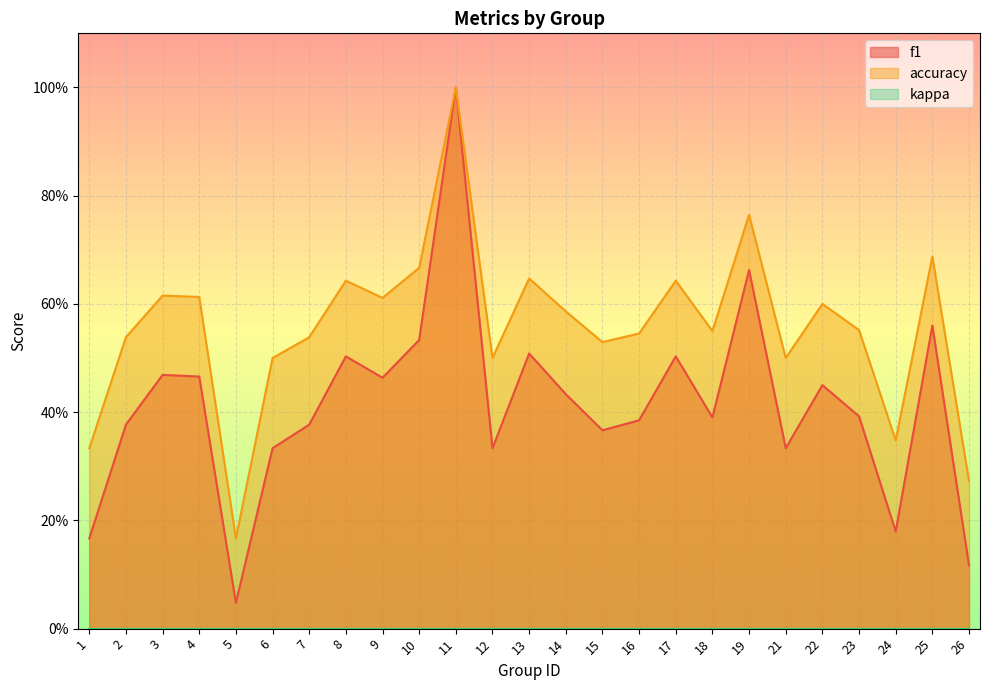

Which series has the largest total across all categories?

accuracy